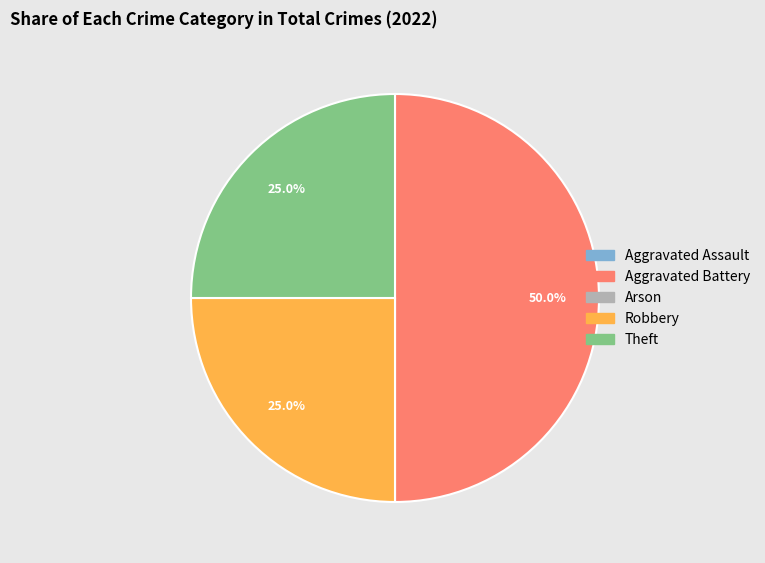

What is the largest slice in the pie chart?

Aggravated Battery